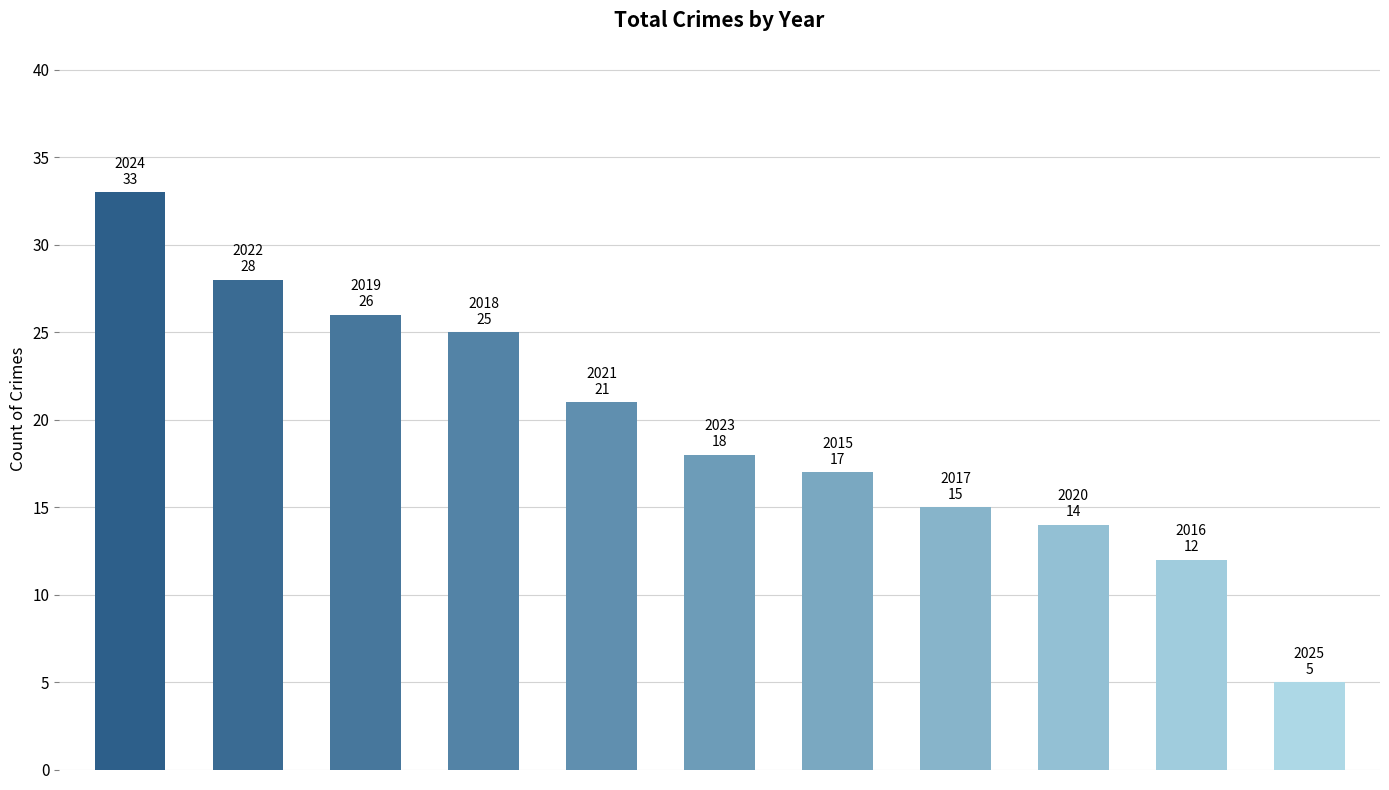

What is the value of the 1st bar from the left?

33